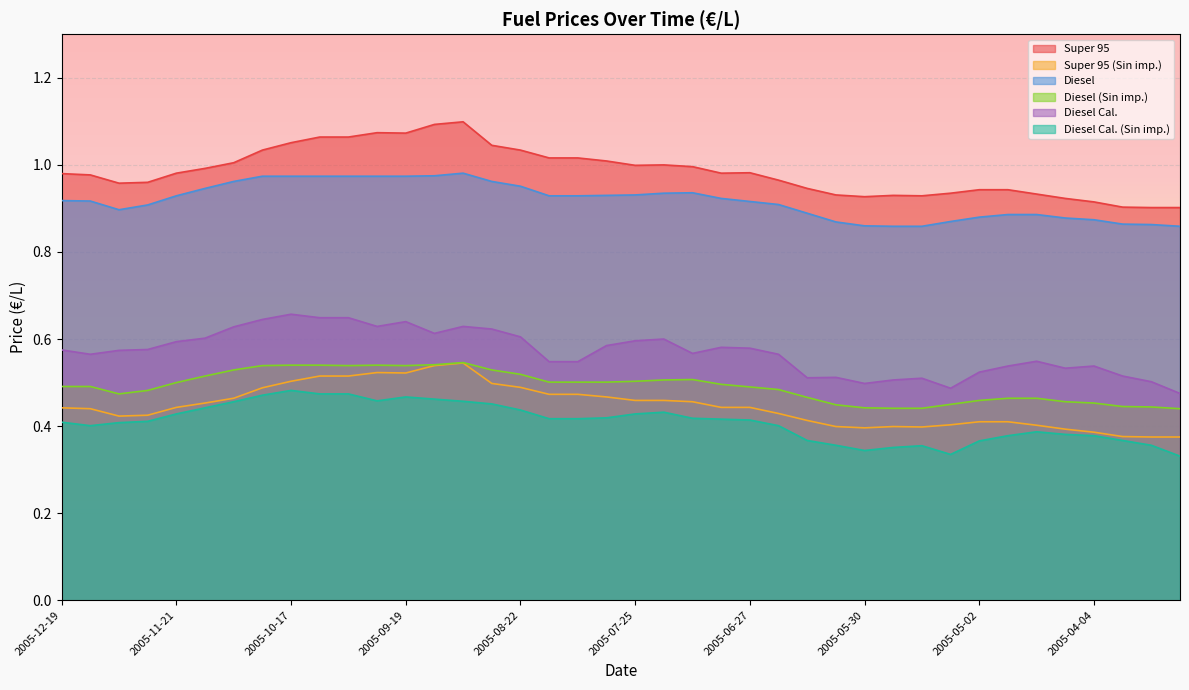

What is the value of the Diesel (Sin imp.) point at the 12th from the left?

0.5